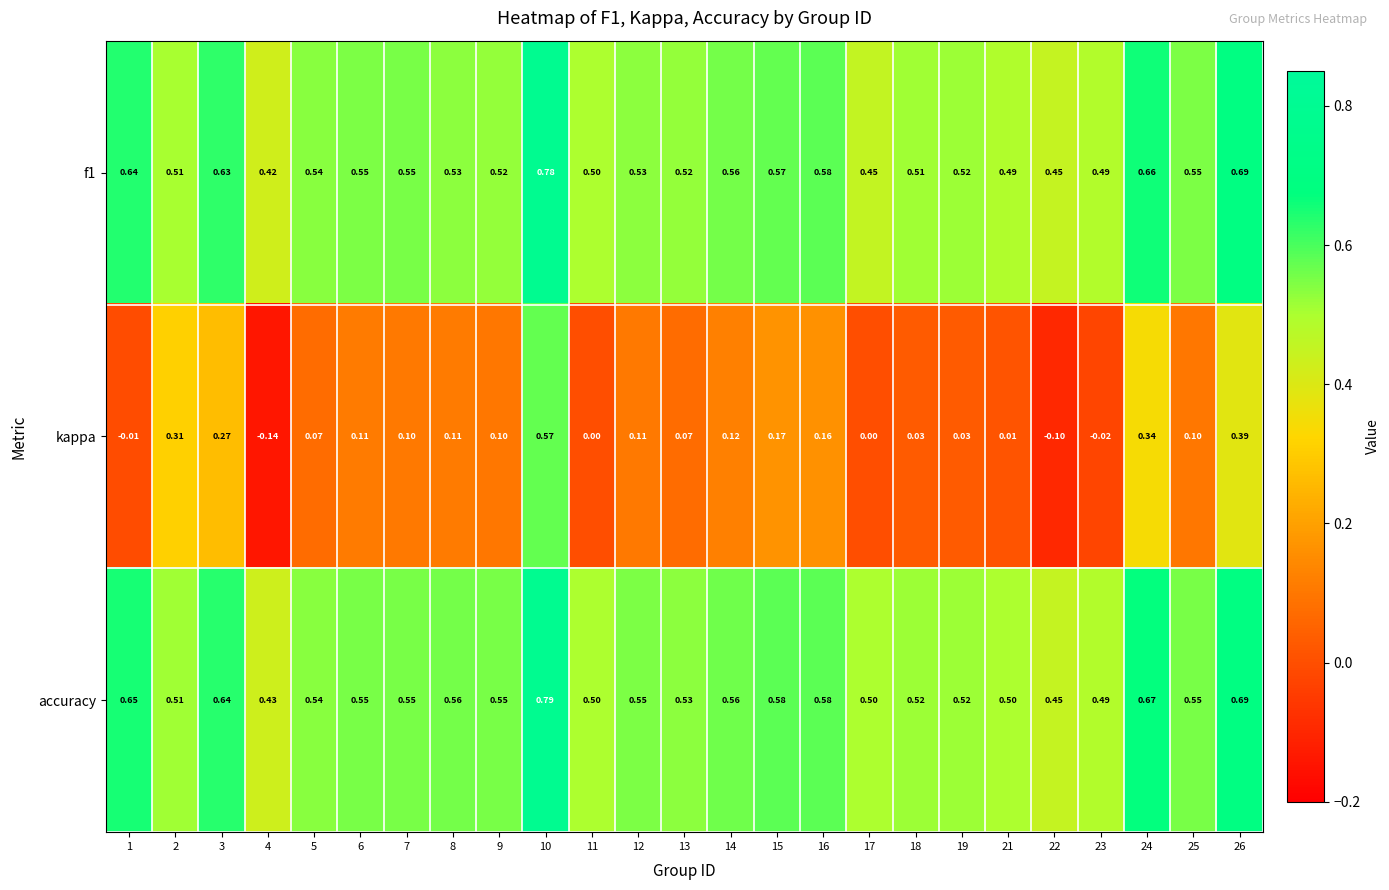

Which series has the widest spread of values?

kappa